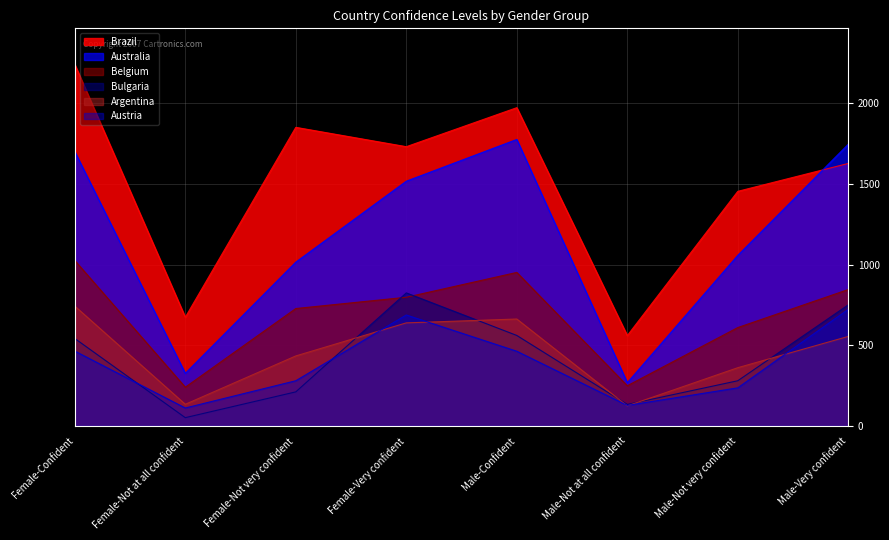

Is the value of Bulgaria at Male-Not very confident greater than the value of Australia at Female-Not at all confident?

No